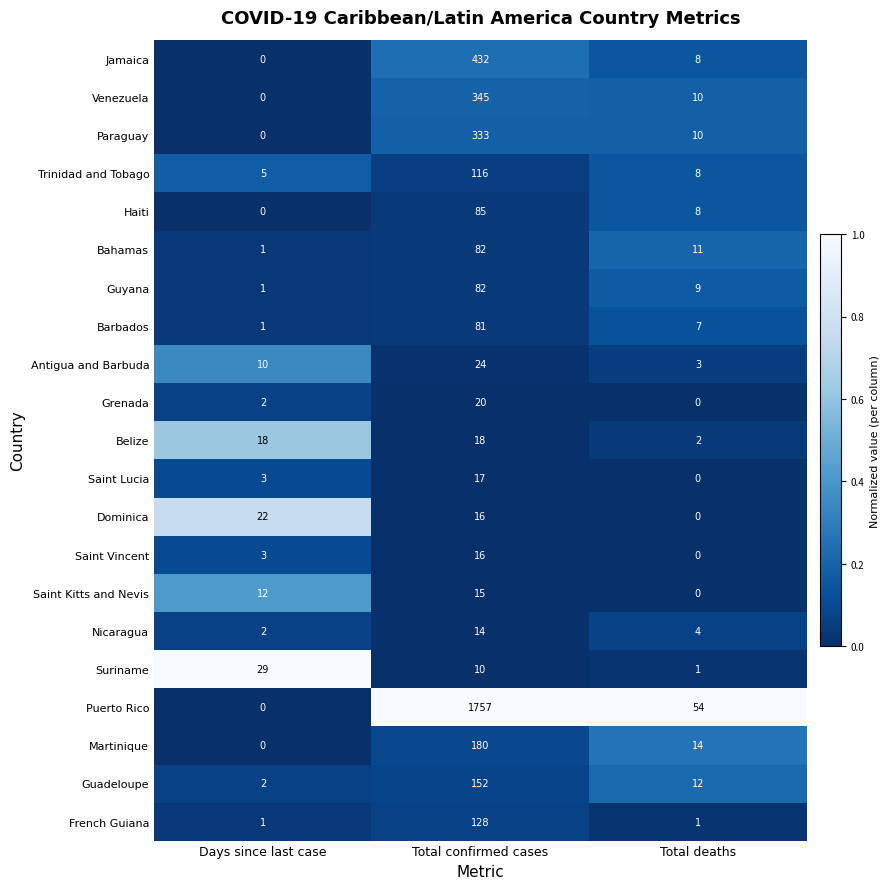

The French Guiana series shows 1 at Days since last case. True or false?

True